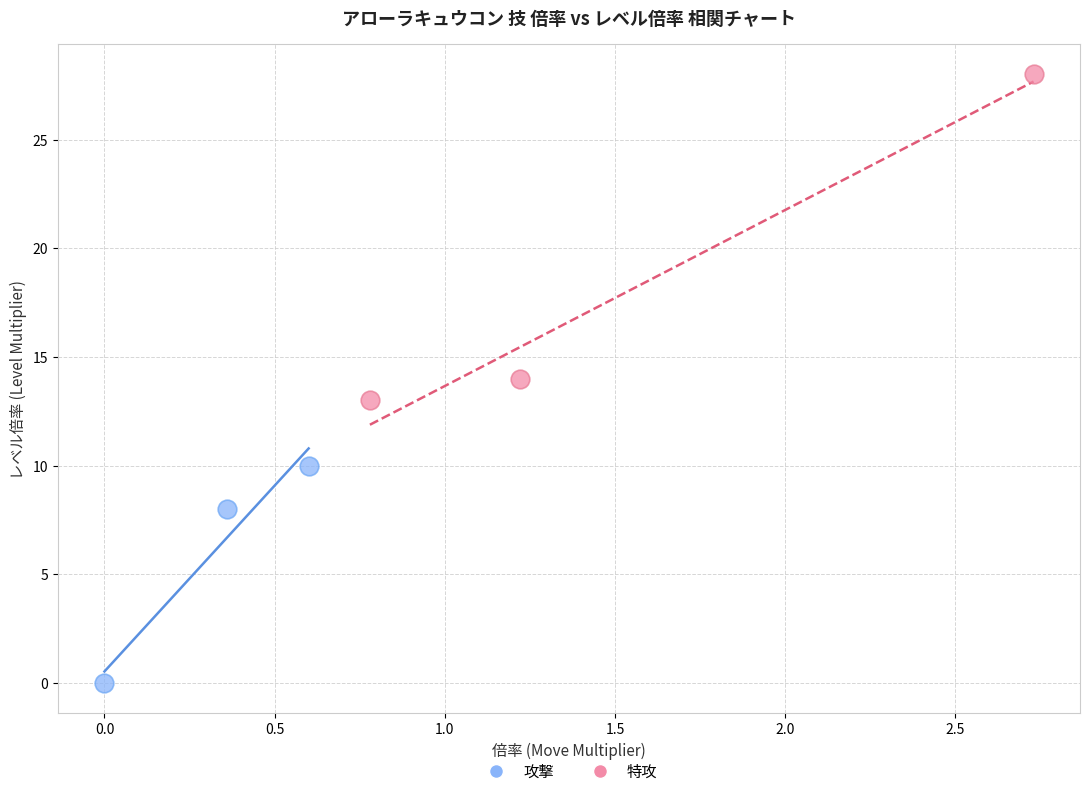

What are all the series names shown in the legend?

攻撃, 特攻